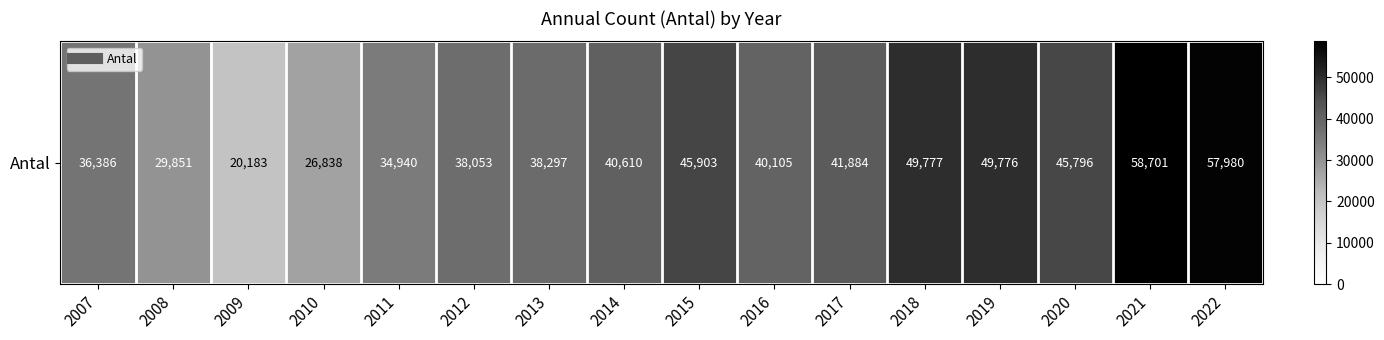

What is the sum of all values?

655080